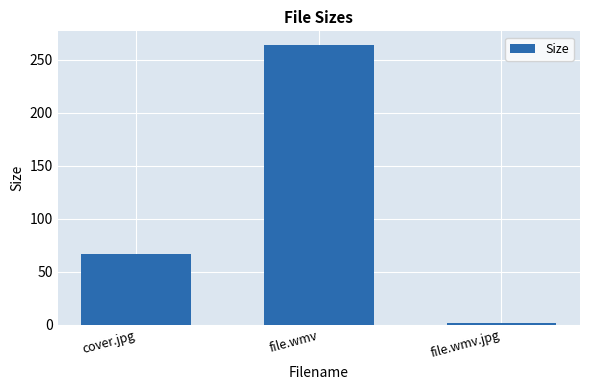

How many distinct data groups are displayed?

1